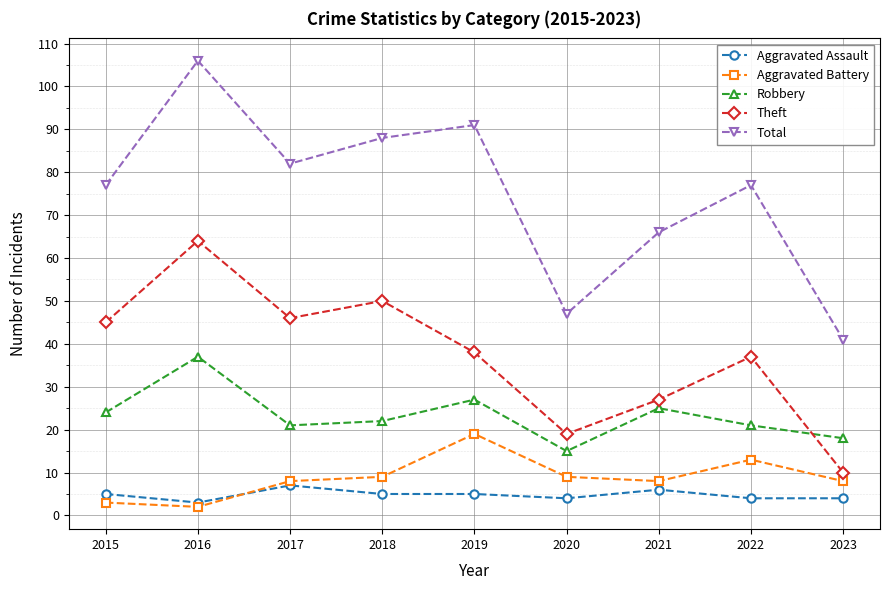

What is the sum of all Aggravated Assault values?

43